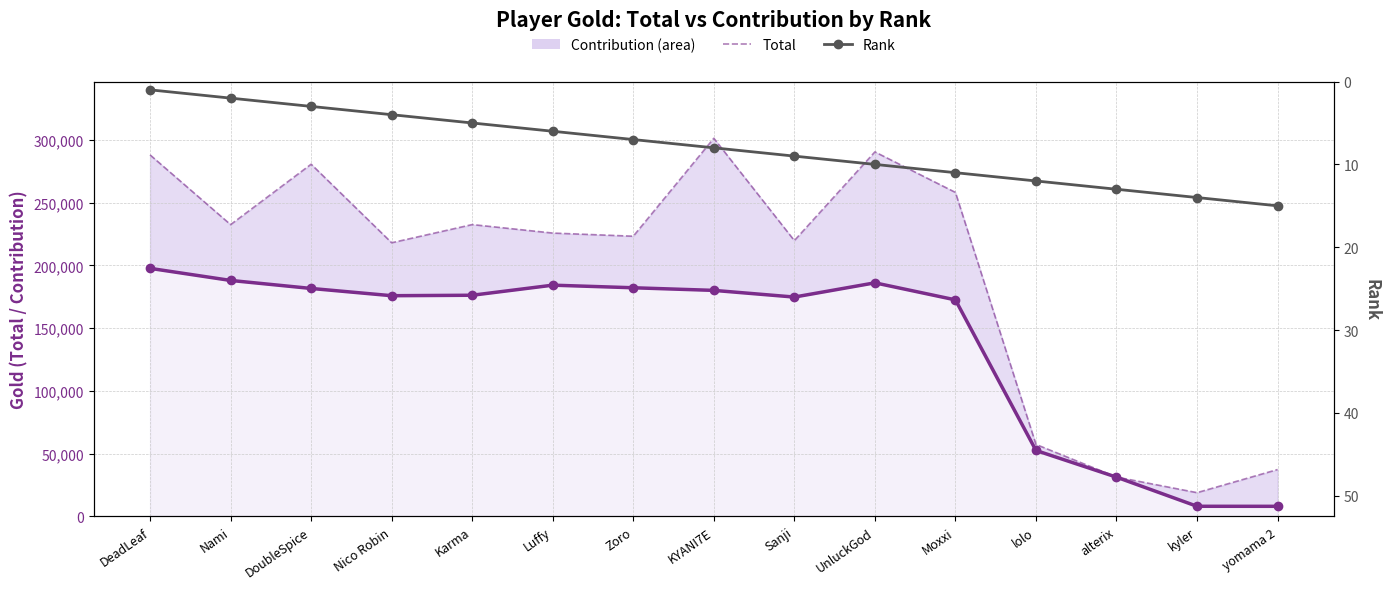

What is the sum of all Rank values?

120